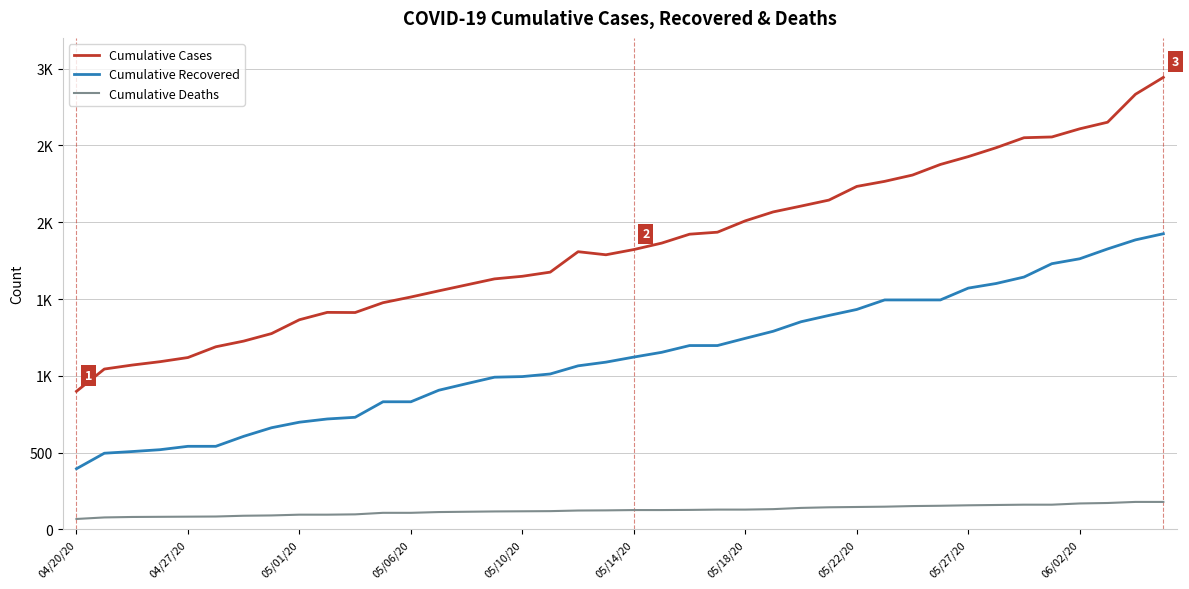

Does the chart have visible grid lines?

Yes